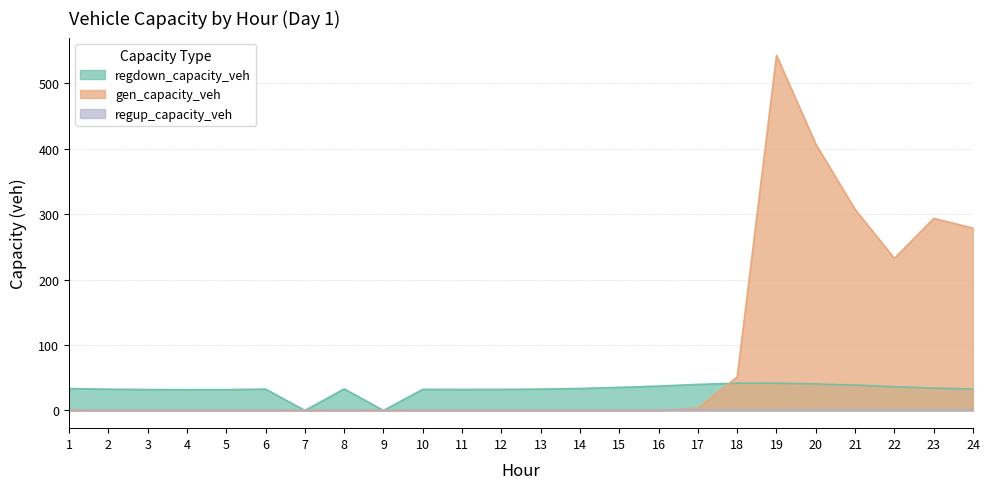

What is the sum of all gen_capacity_veh values?

2115.4